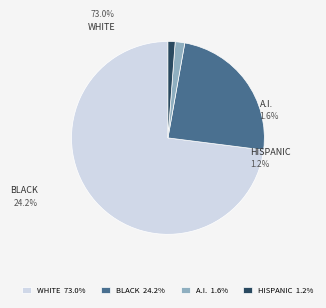

Count the number of slices in the pie.

4